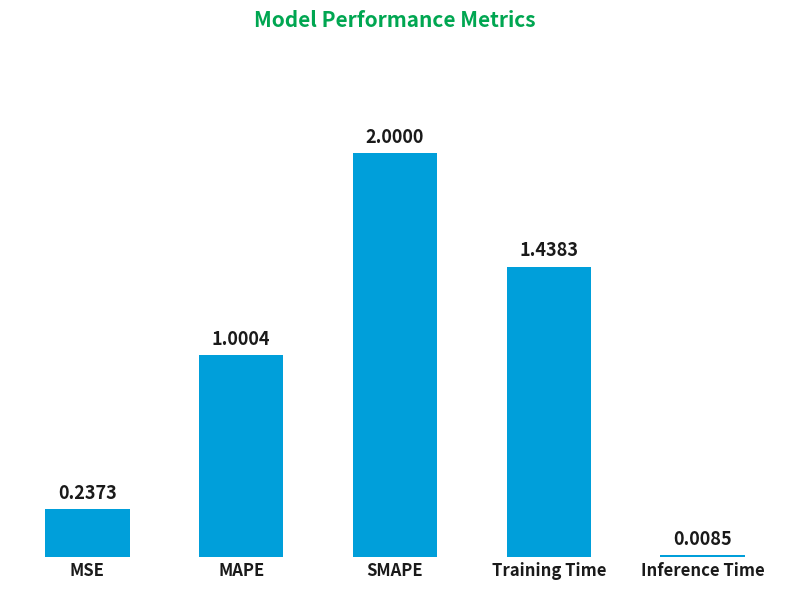

What is the sum of all values?

4.7